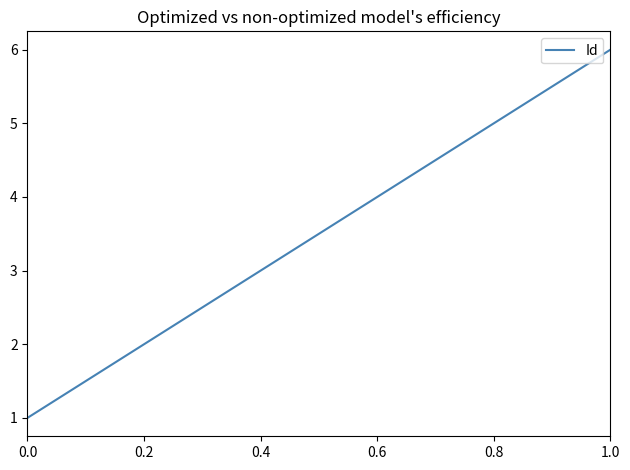

Reading right to left, what are all the values shown in this chart?

6	5	4	3	2	1